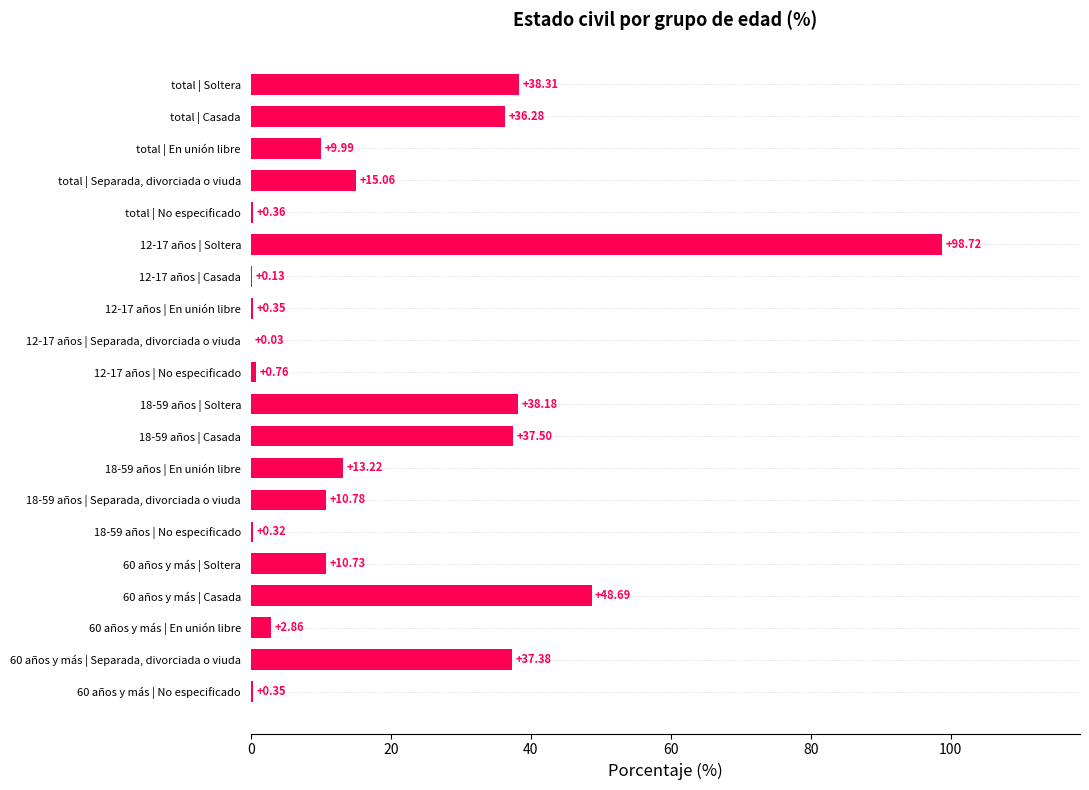

Approximately how many times larger is the value at total | Soltera compared to 60 años y más | En unión libre?

13.4